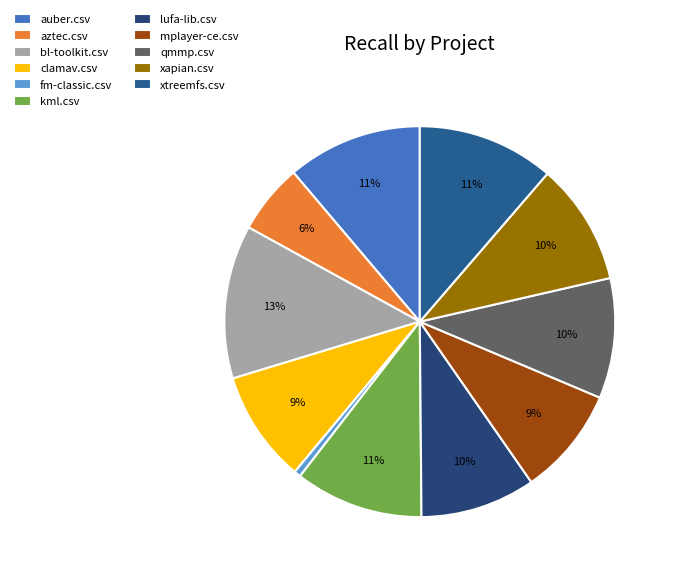

To the nearest percent, what is the difference between the largest and smallest slice percentages?

12%